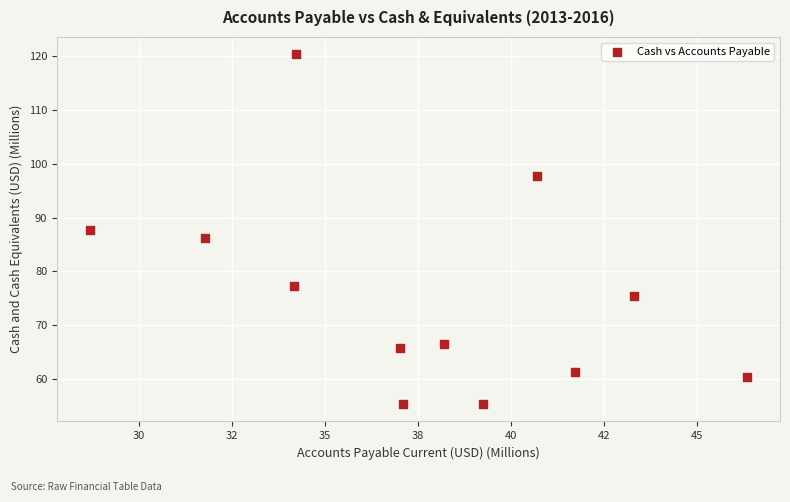

What is the average X value?

37.7